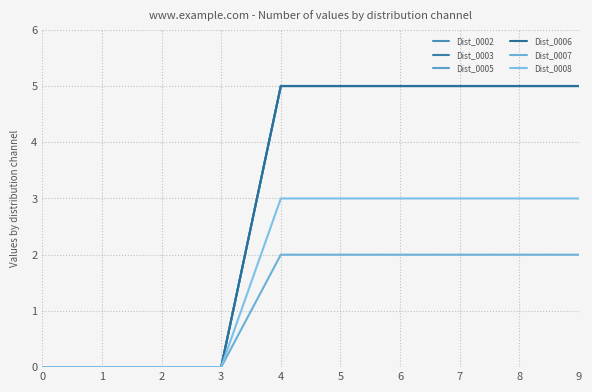

Does the chart display data point markers on the line(s)?

No